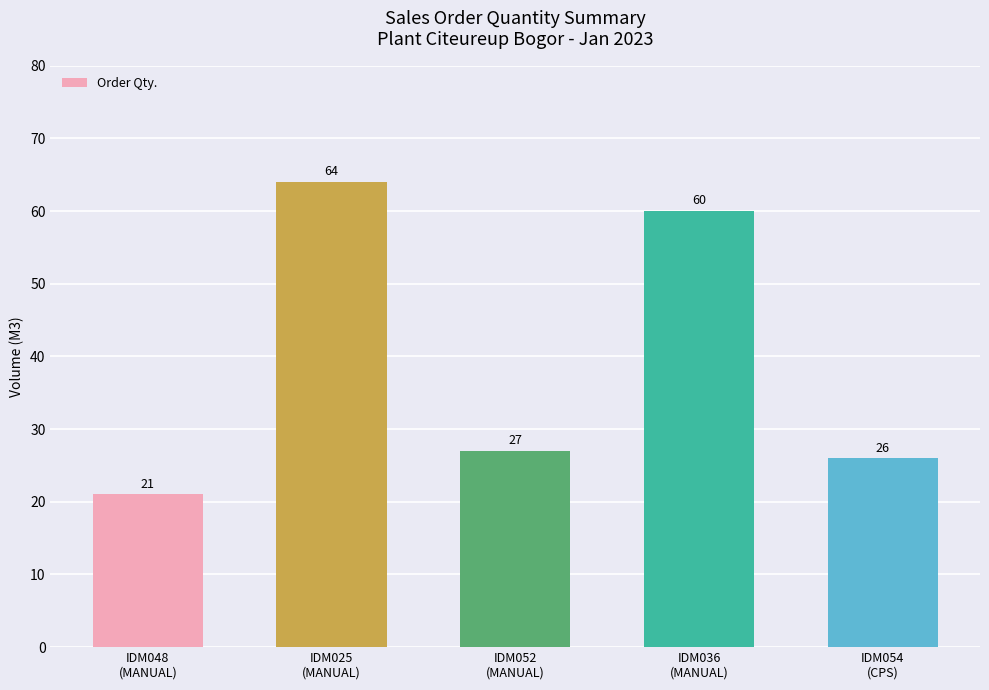

What is the sum of all values?

198